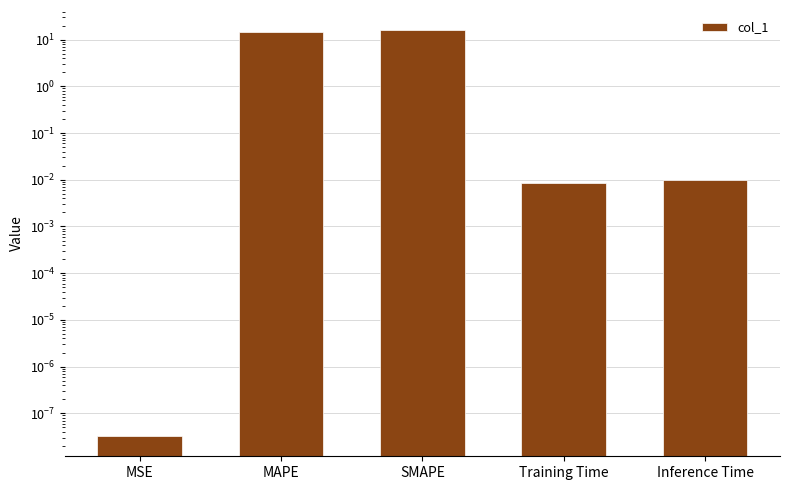

Reading left to right, list all the values displayed in this chart.

MSE=0.0	MAPE=14.7	SMAPE=15.8	Training Time=0.0	Inference Time=0.0